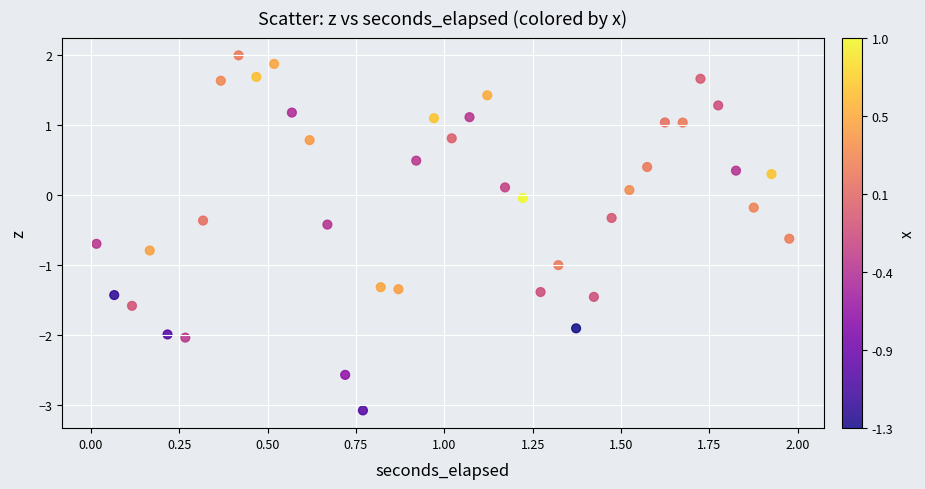

What is the range of X values (max minus min)?

2.0